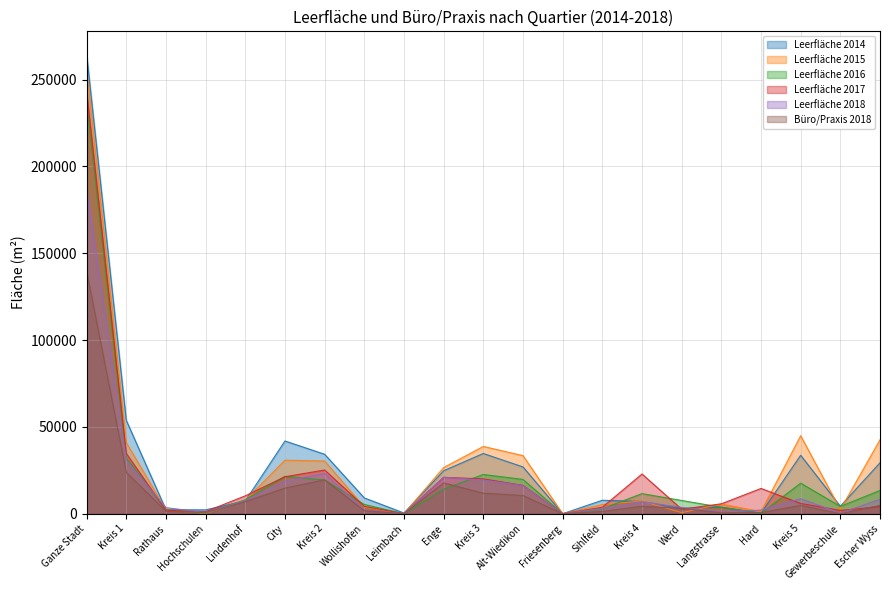

Which series has the largest range (max minus min)?

Leerfläche 2014